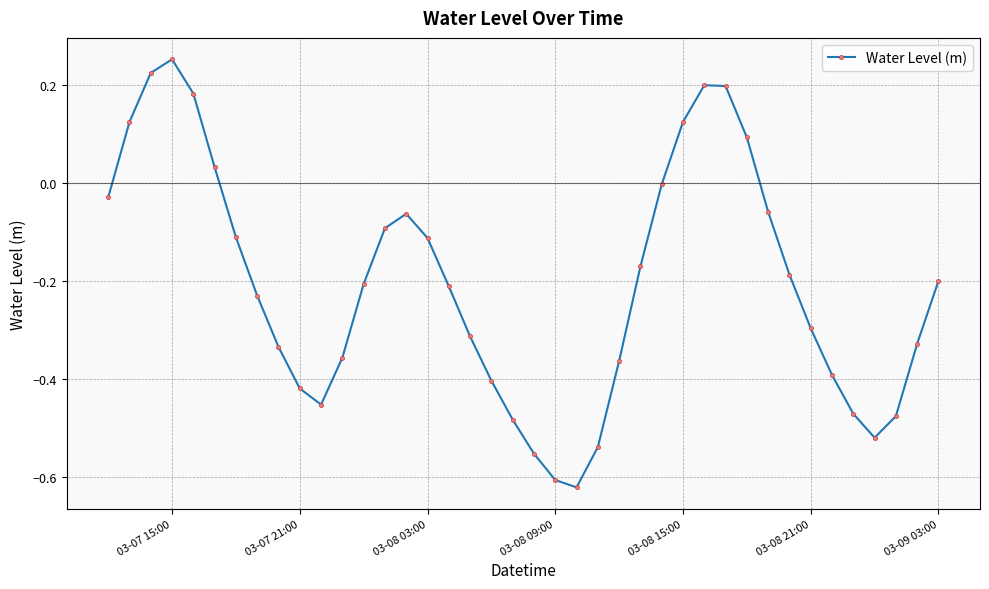

True or false: there are more than 1 points higher than both neighbors.

True